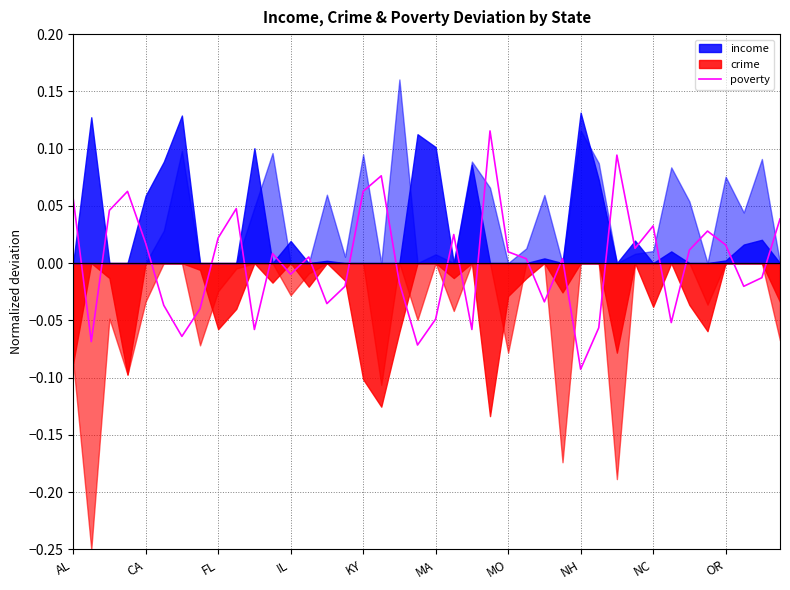

Does the chart display data point markers on the line(s)?

No